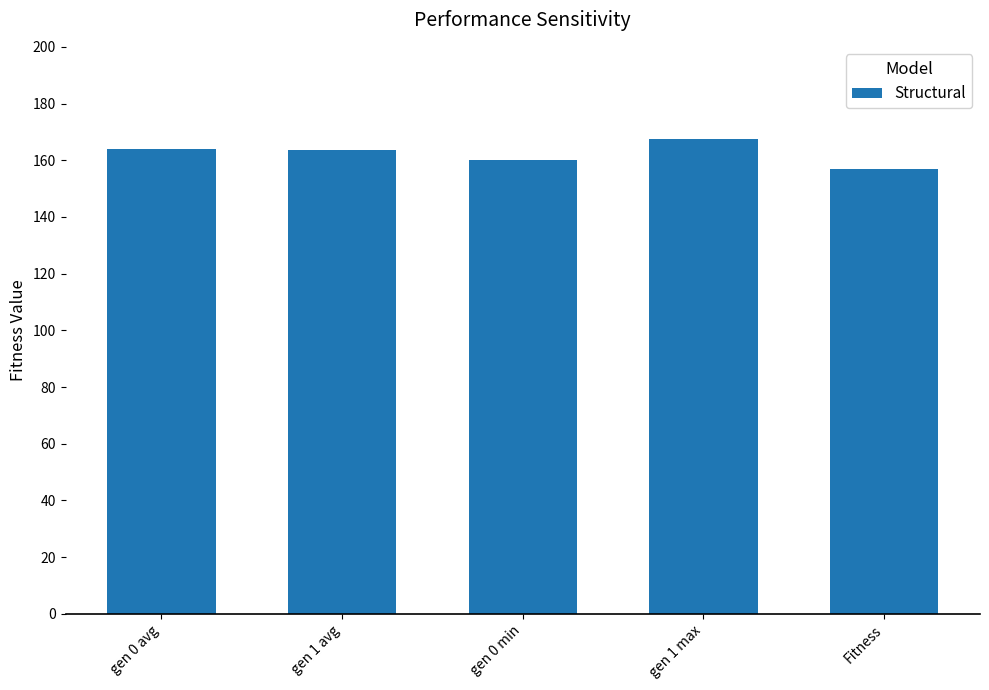

What is the minimum value shown in the chart?

156.8